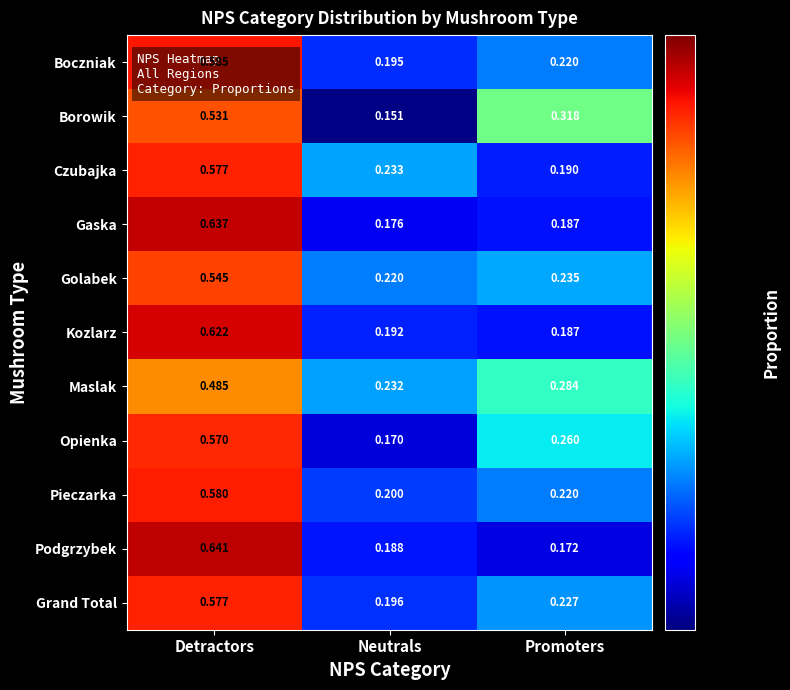

At which label is Pieczarka closest to 0?

Neutrals